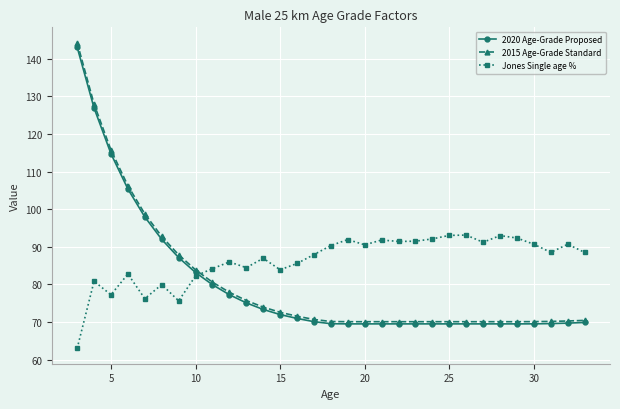

Which series has the largest range (max minus min)?

2015 Age-Grade Standard